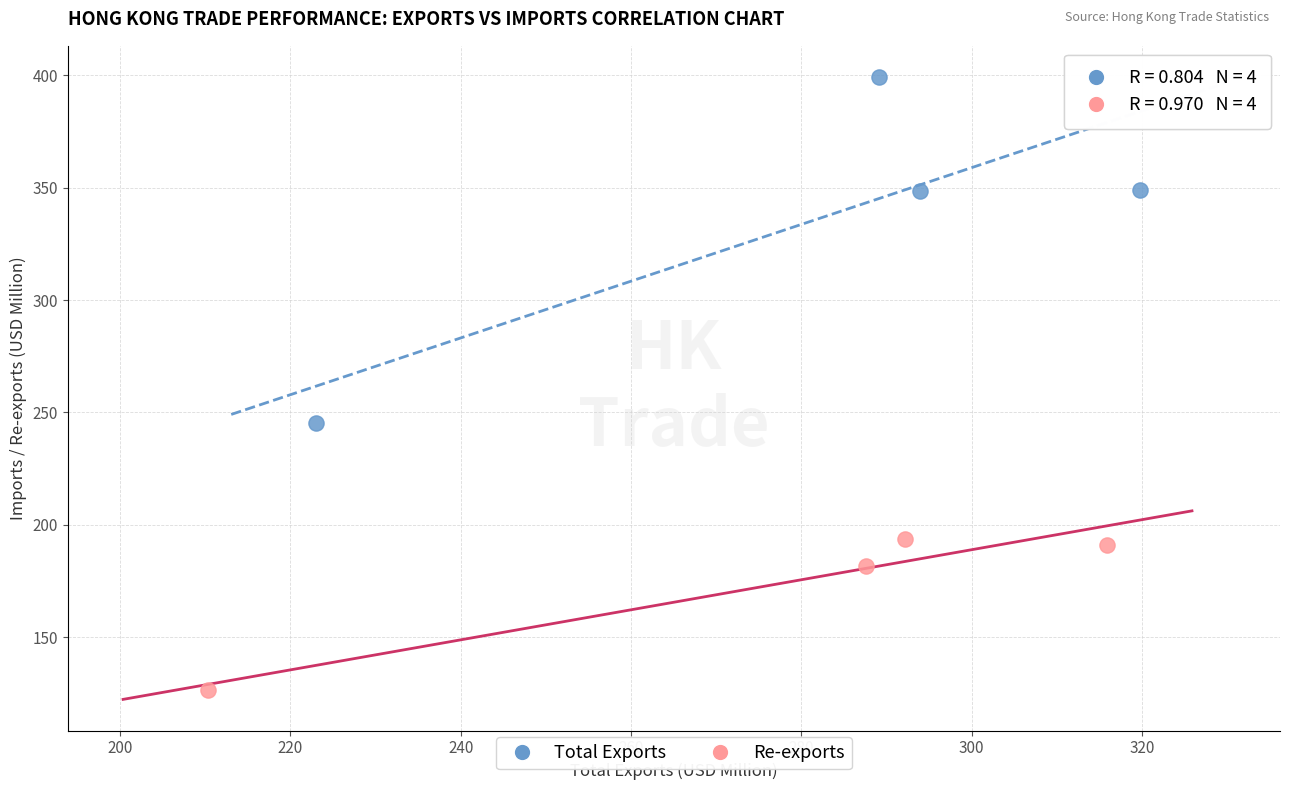

Which series reaches the maximum Y coordinate?

Total Exports